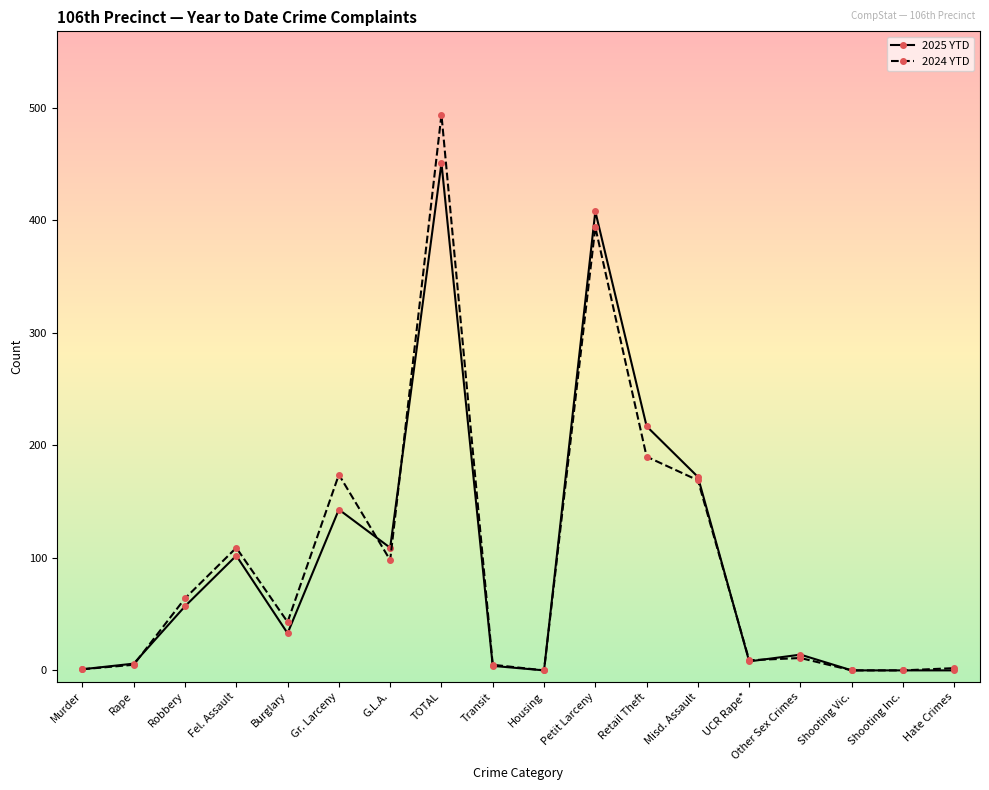

Is this an area chart (filled region under the line)?

No